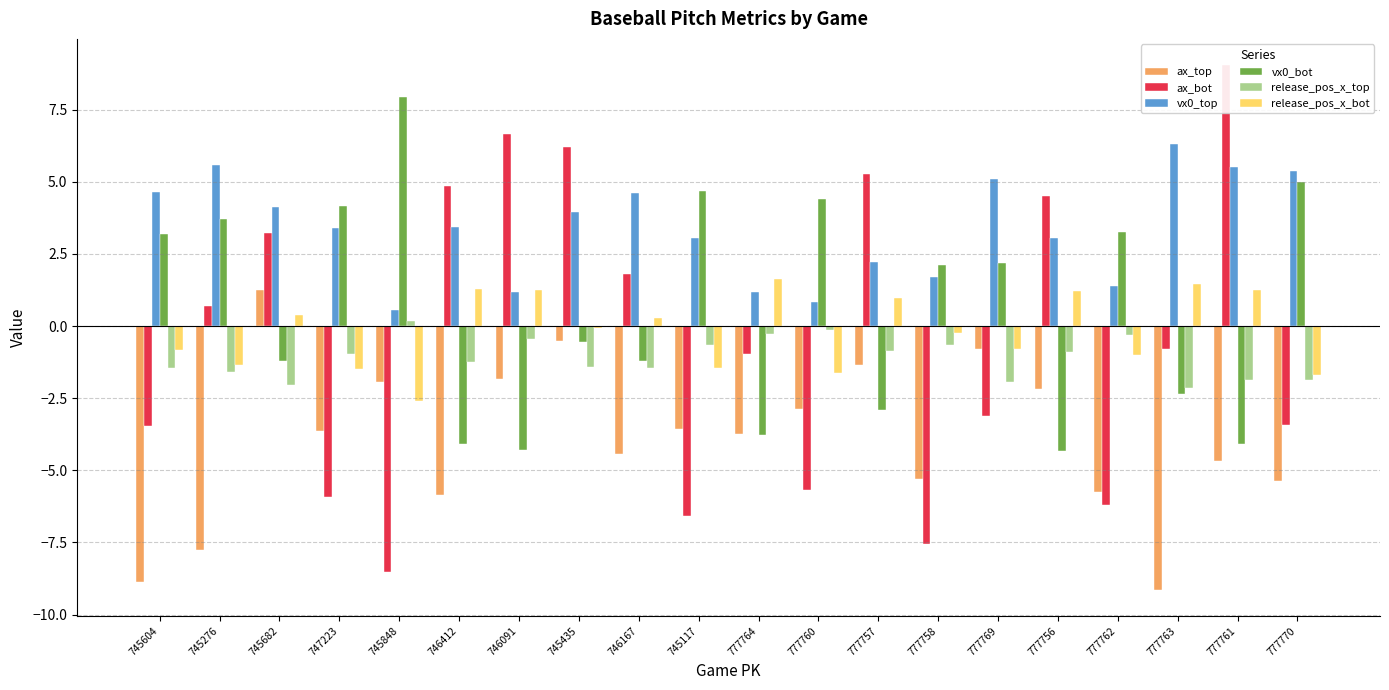

Which series has the widest spread of values?

ax_bot